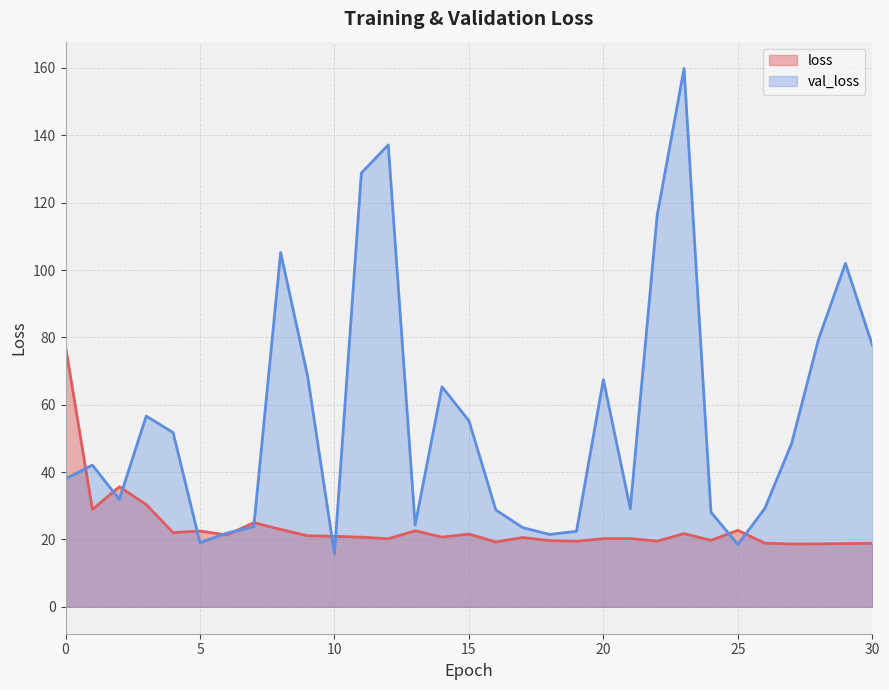

True or false: val_loss has more than 2 interior local peaks.

True